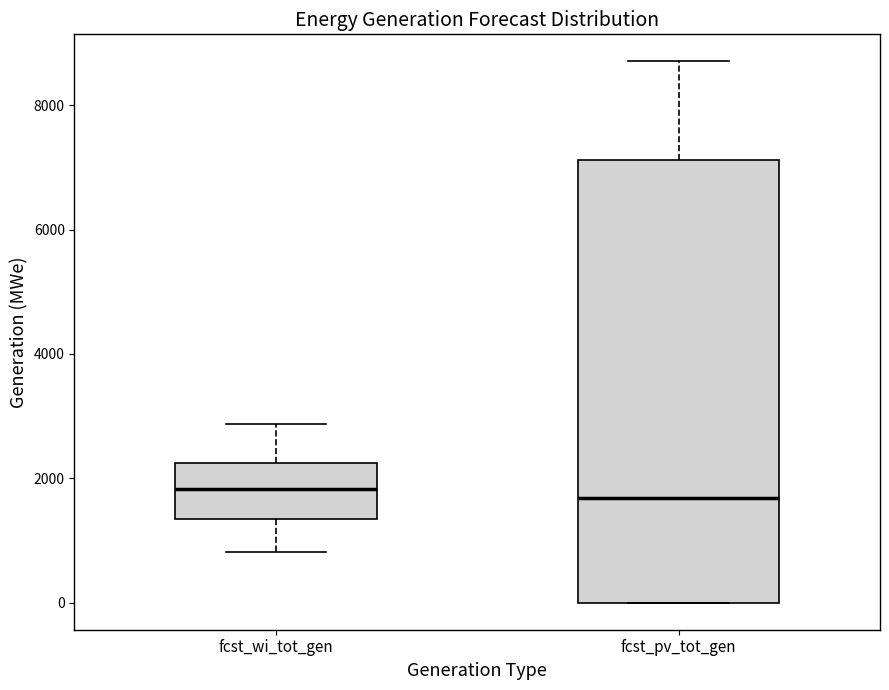

Comparing the boxes themselves (not the whiskers), which one is the tallest?

fcst_pv_tot_gen